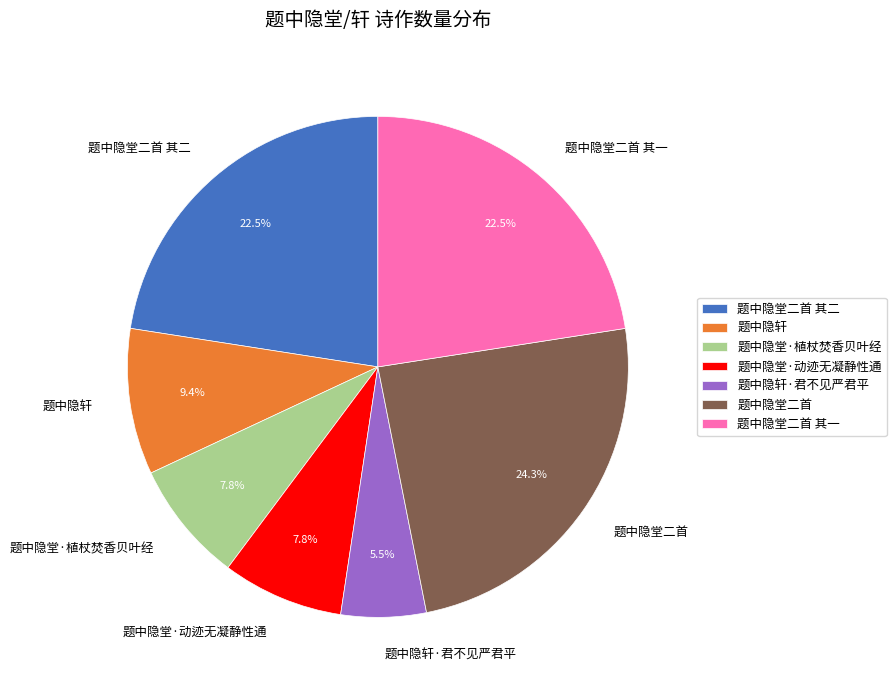

To the nearest percent, what is the combined percentage of 题中隐堂·植杖焚香贝叶经 and 题中隐轩·君不见严君平?

13%